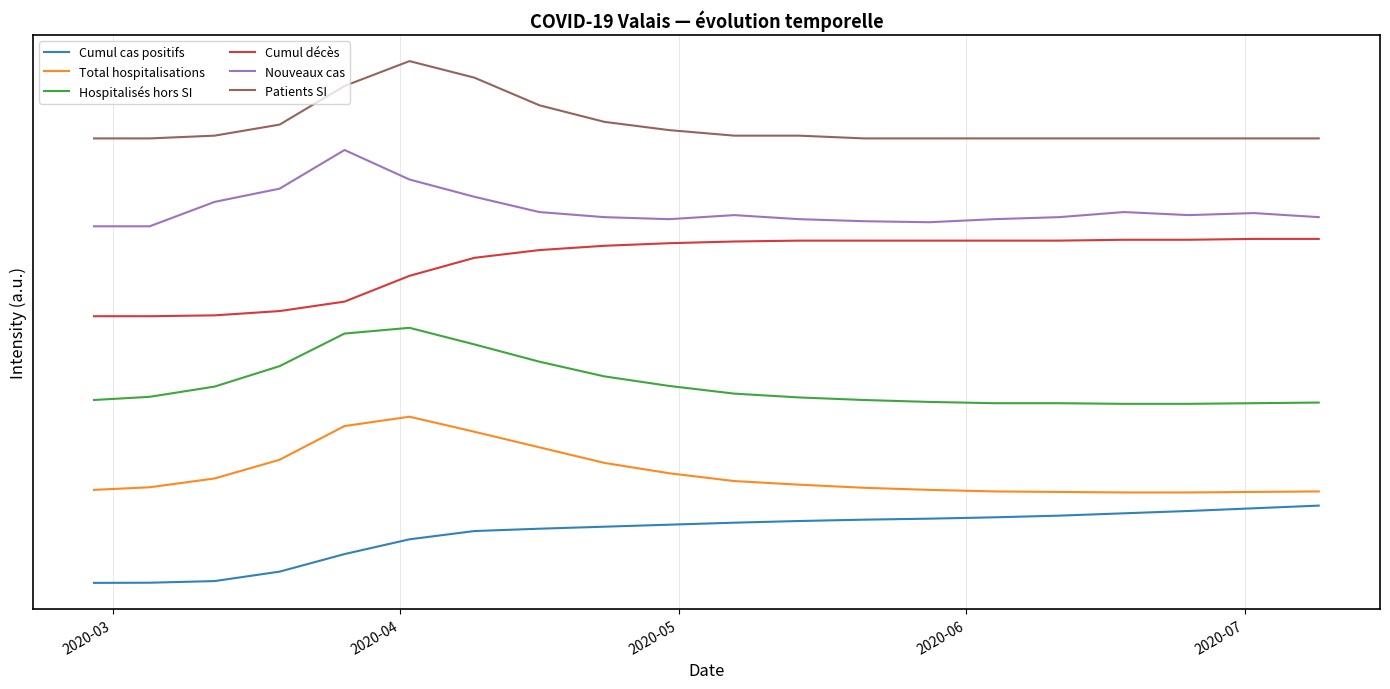

Does the chart display data point markers on the line(s)?

No